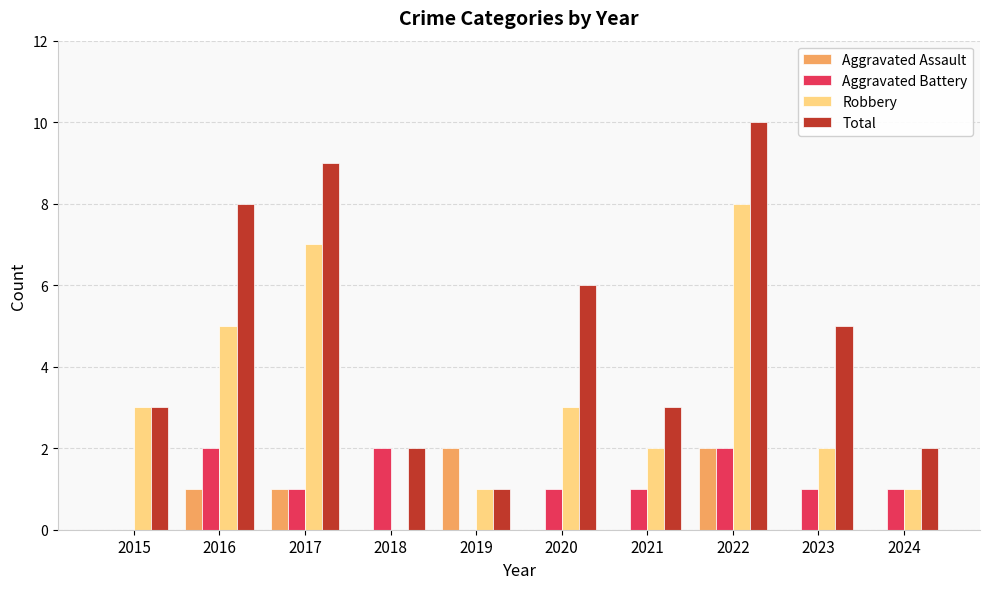

Reading left to right, extract all data points from this chart.

Aggravated Assault: 0	1	1	0	2	0	0	2	0	0
Aggravated Battery: 0	2	1	2	0	1	1	2	1	1
Robbery: 3	5	7	0	1	3	2	8	2	1
Total: 3	8	9	2	1	6	3	10	5	2